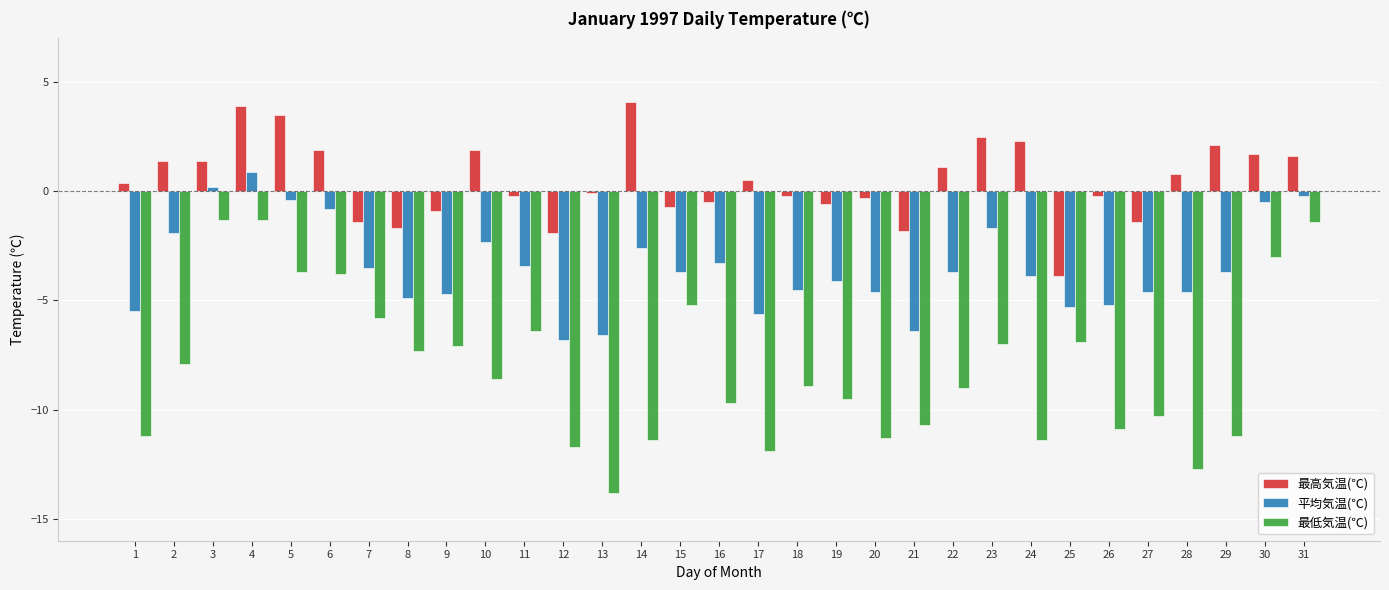

Rank the series by their maximum value, from highest to lowest.

最高気温(℃), 平均気温(℃), 最低気温(℃)